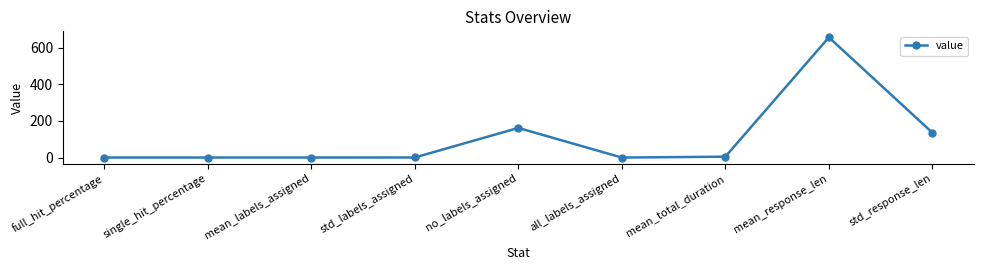

What is the sum of all values?

960.9